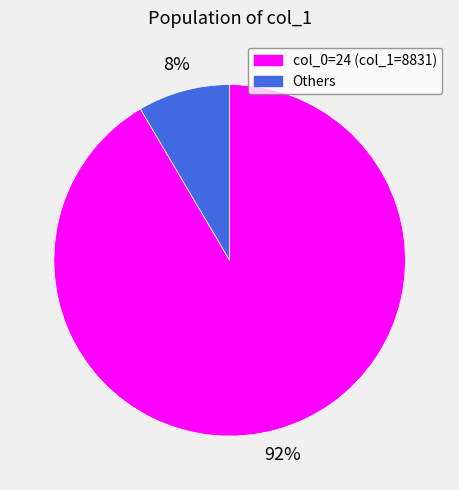

Which has a higher value, Others or col_0=24 (col_1=8831)?

col_0=24 (col_1=8831)